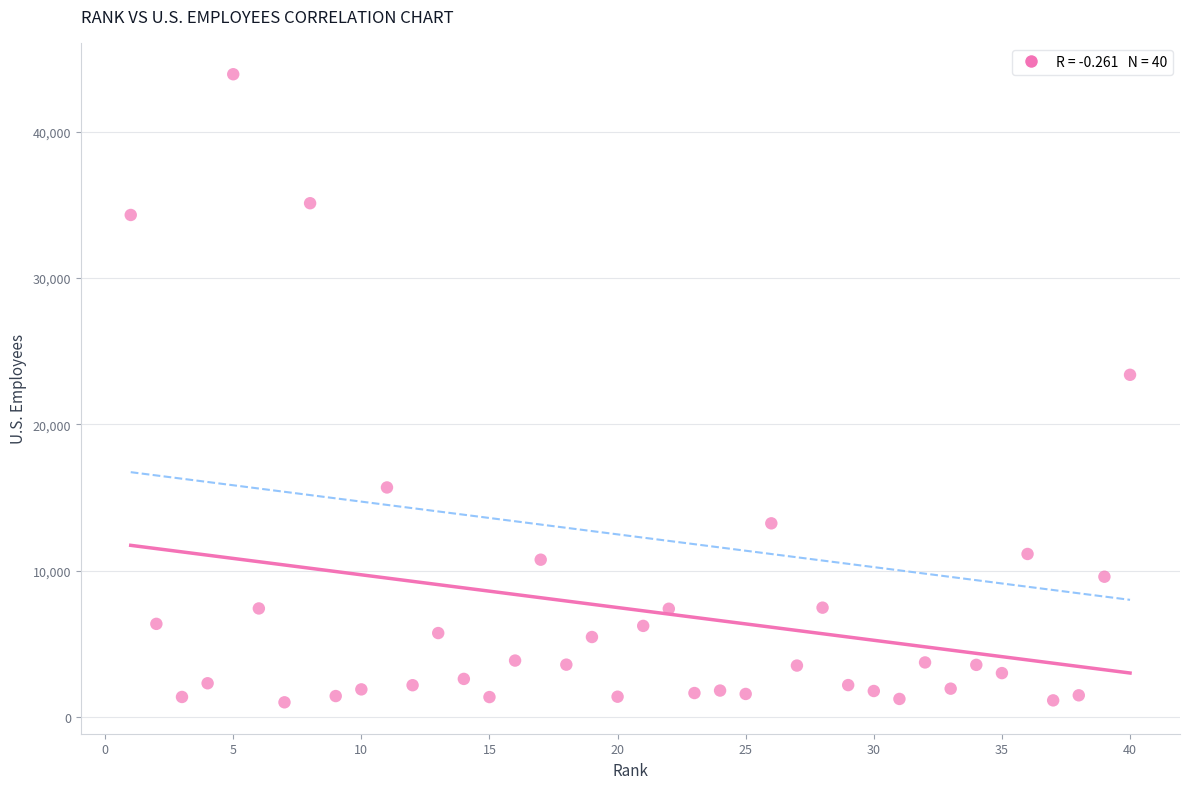

What Y value in the scatter plot is closest to 22469?

23390